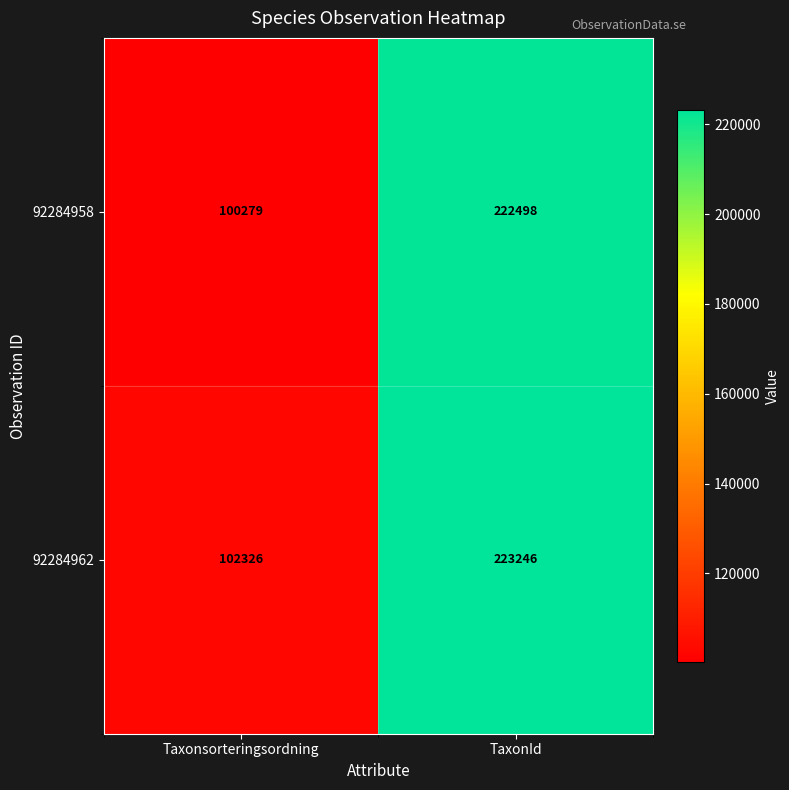

At TaxonId, list the series in order from smallest to largest.

92284958, 92284962